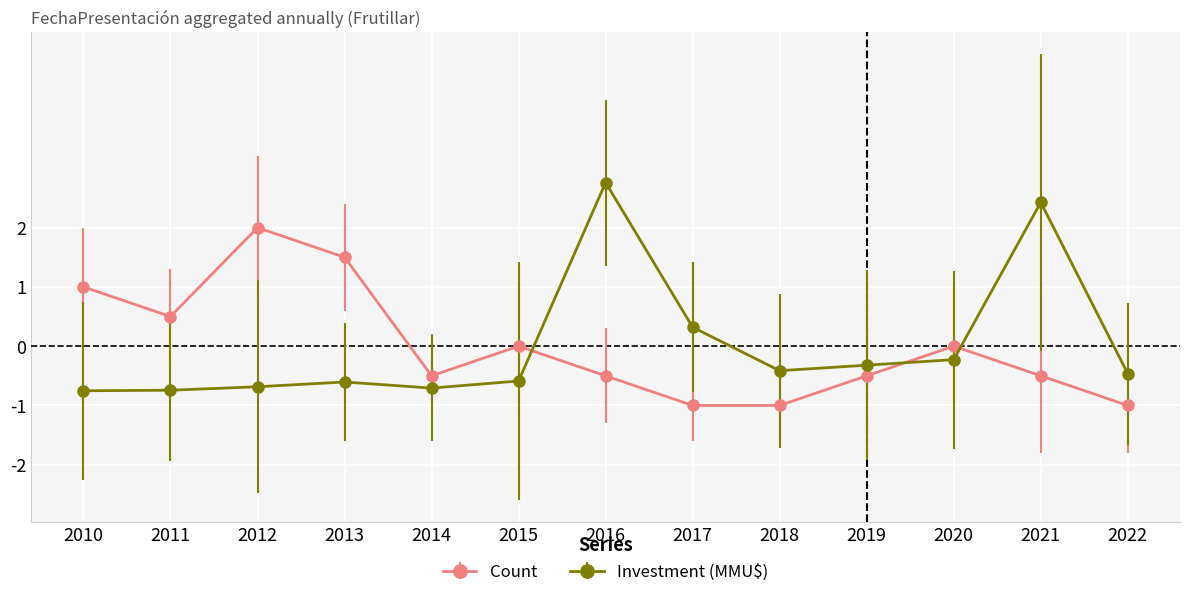

What is the total value across all series at 2015?

-0.6